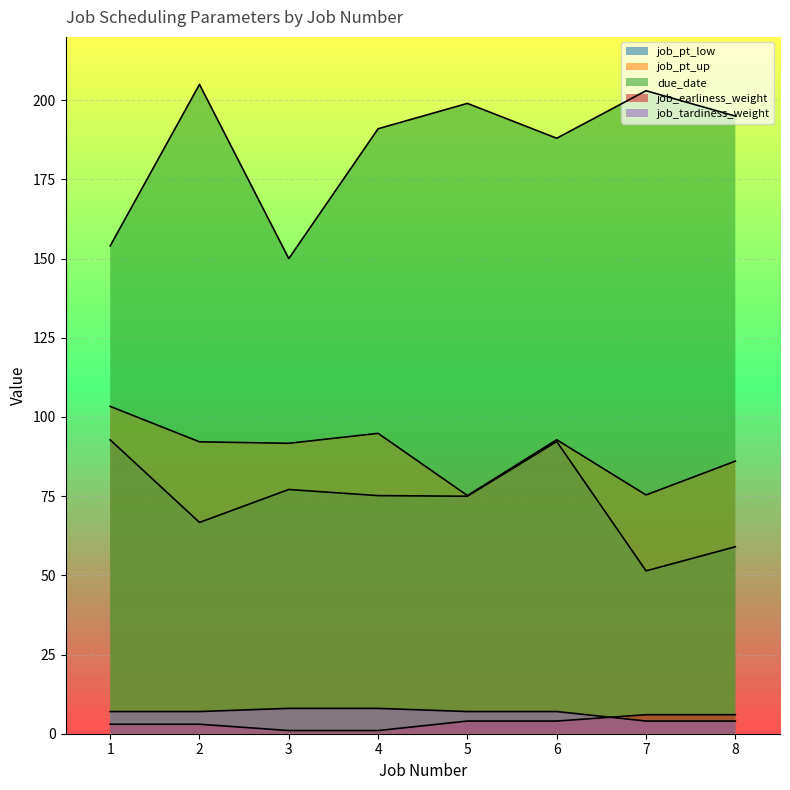

What is the value of the job_earliness_weight point at the 4th from the left?

1.0